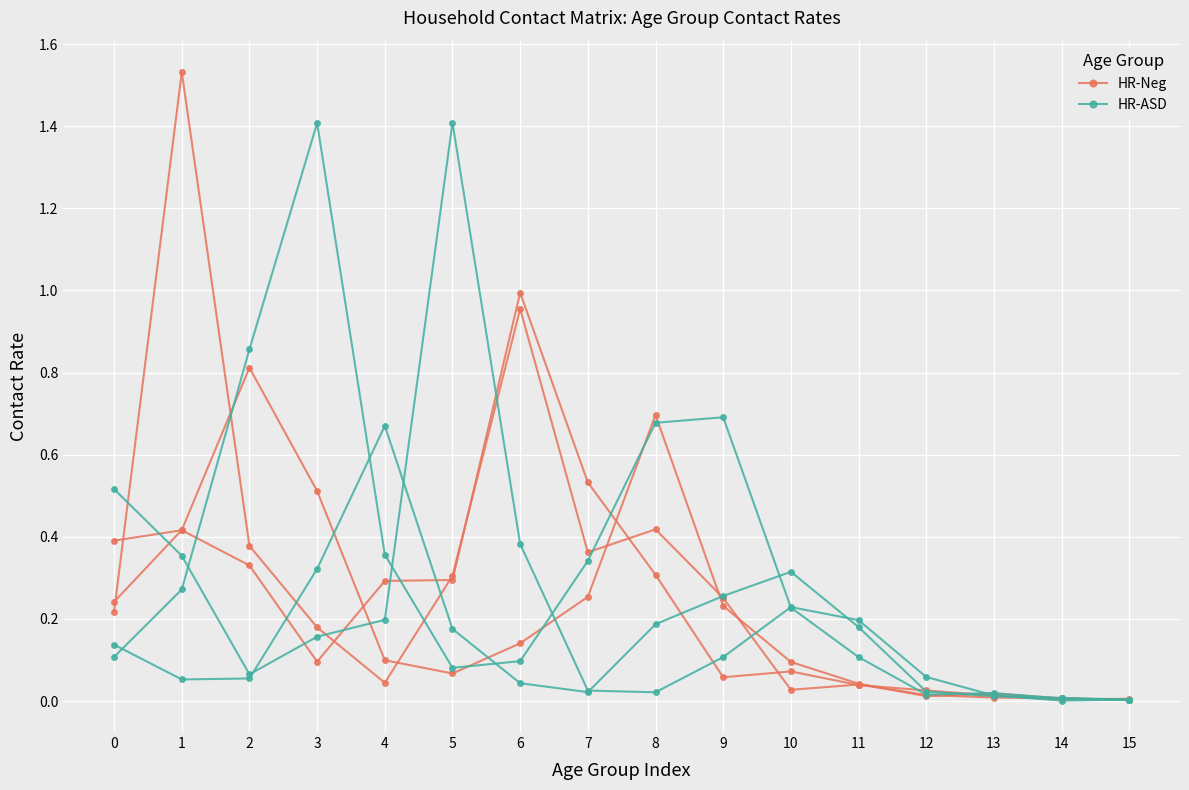

List the series in order of their overall mean, lowest first.

HR-Neg, HR-ASD